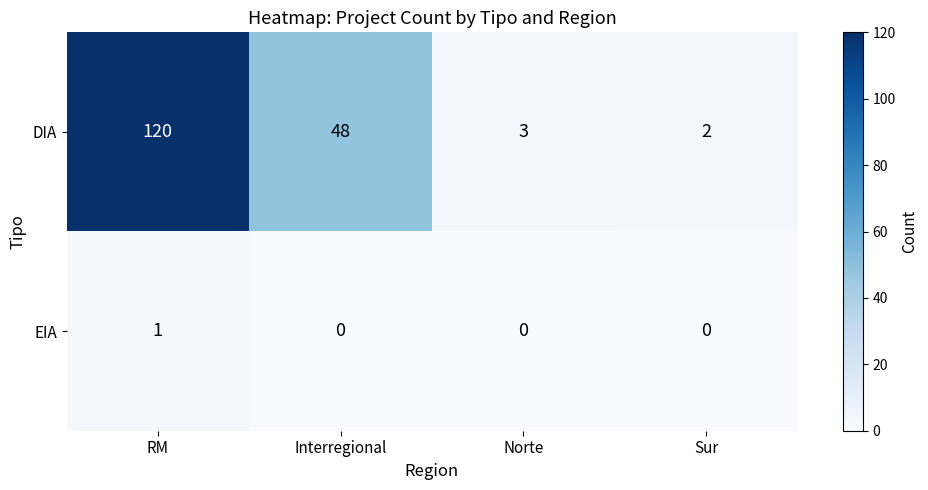

Reading right to left, list all the values displayed in this chart.

DIA: 2	3	48	120
EIA: 0	0	0	1